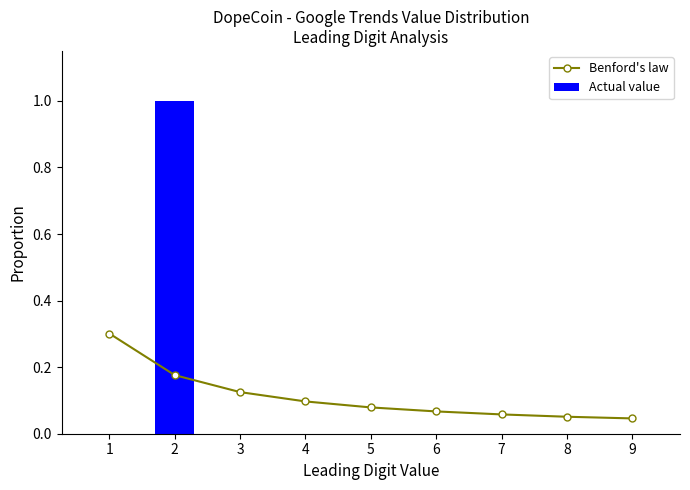

Between 9 and 7, which is larger?

7